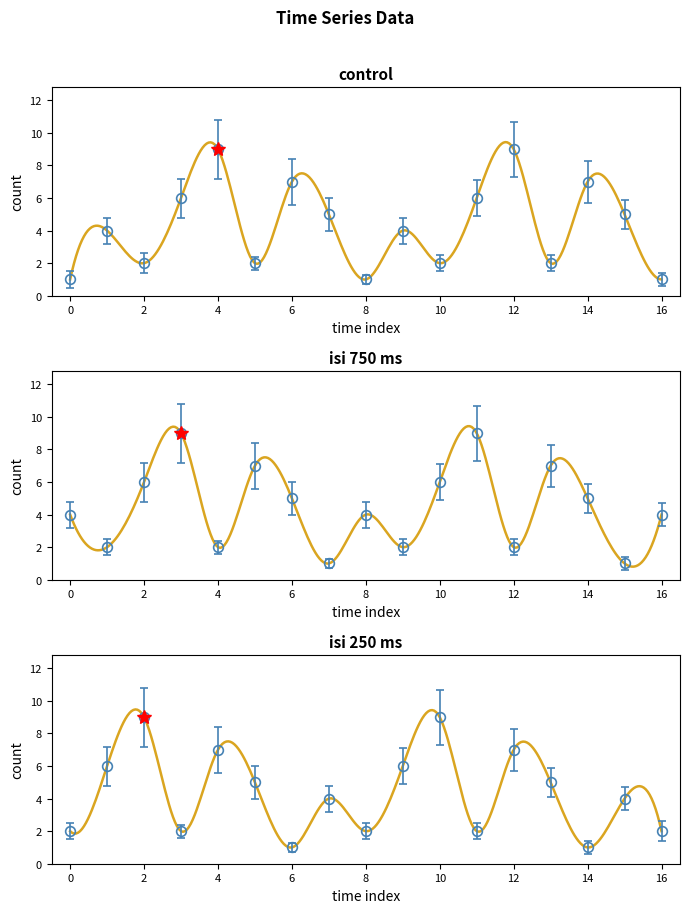

What is the value of the isi 250 ms point at the 17th from the left?

2